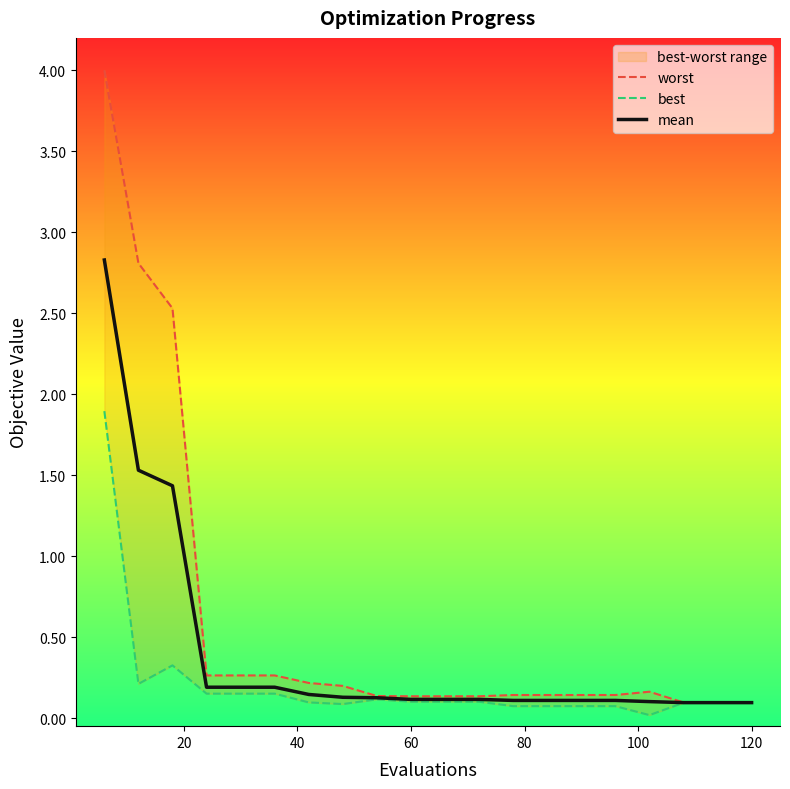

True or false: worst and mean cross at least once.

False